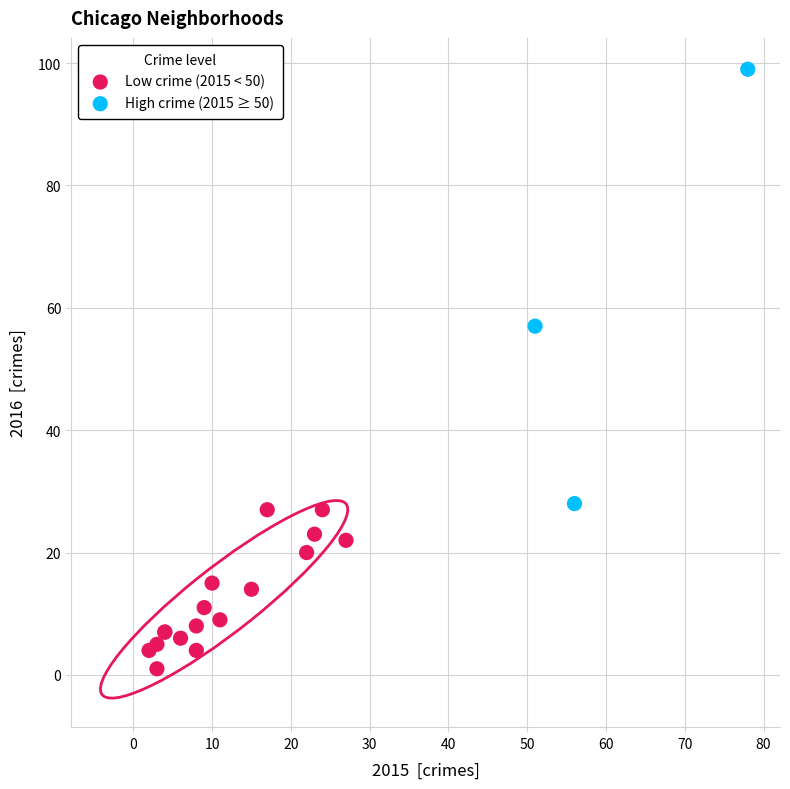

What are all the series names shown in the legend?

Low crime (2015 < 50), High crime (2015 ≥ 50)